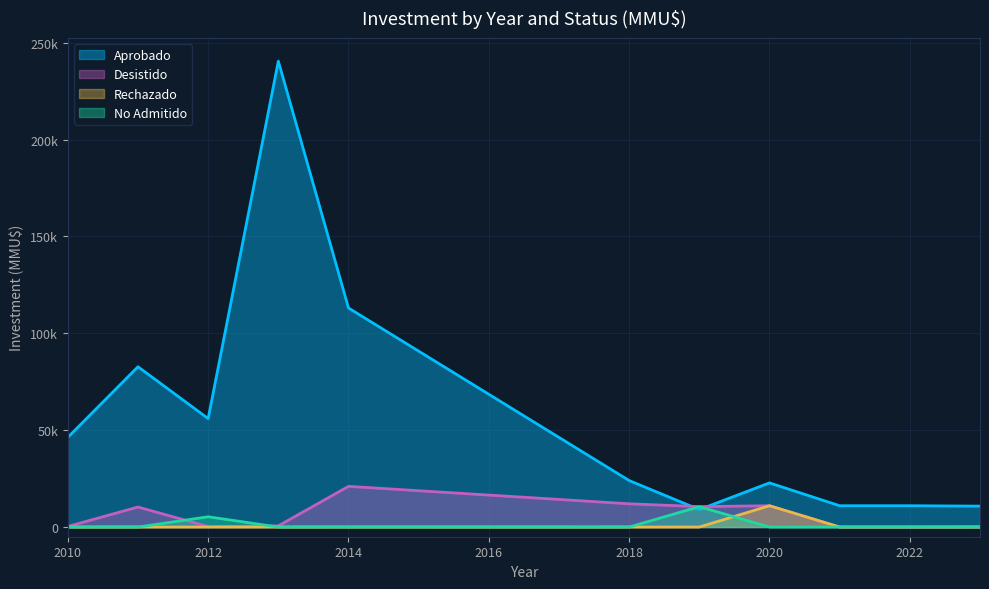

Is it true that Desistido equals 0 at 13?

True